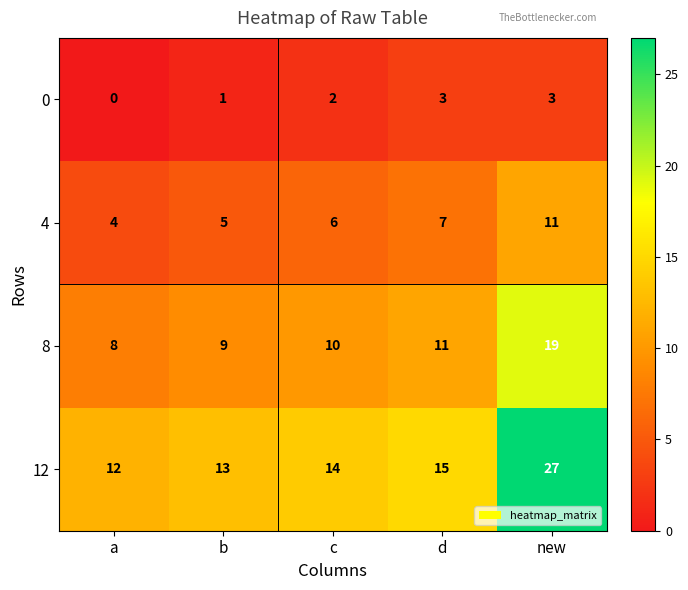

Which series has the widest spread of values?

12